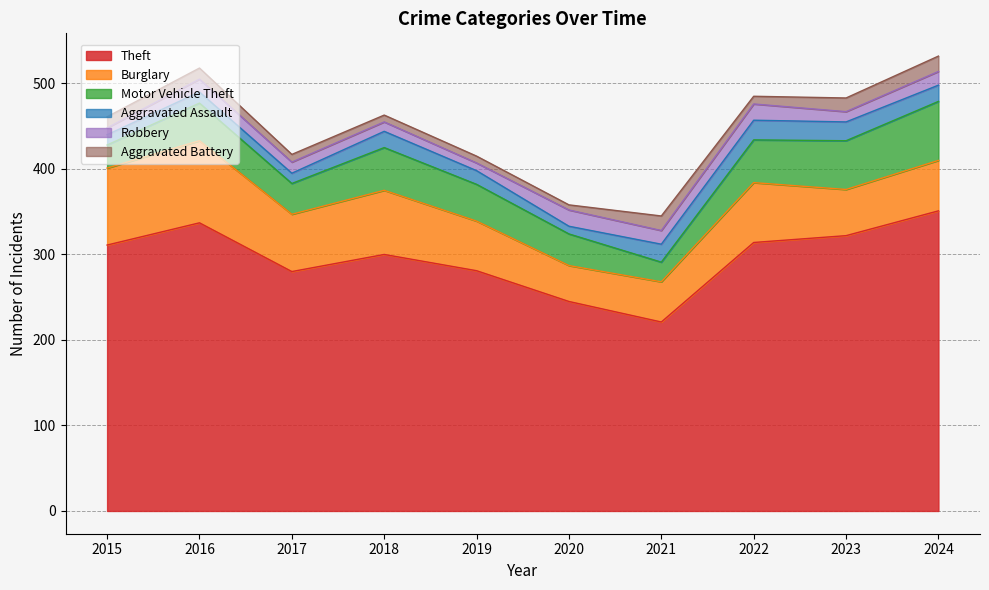

True or false: Aggravated Battery has a value of 5 at 2023.

False